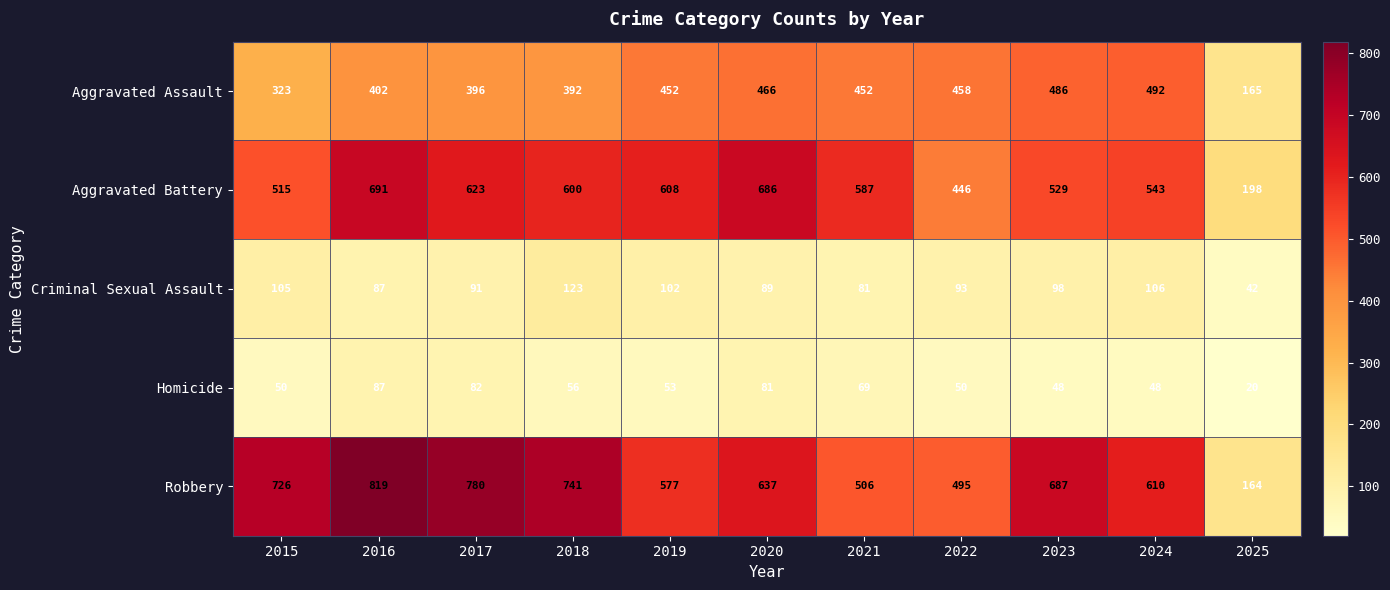

What is the difference between the Robbery values at 2018 and 2022?

246